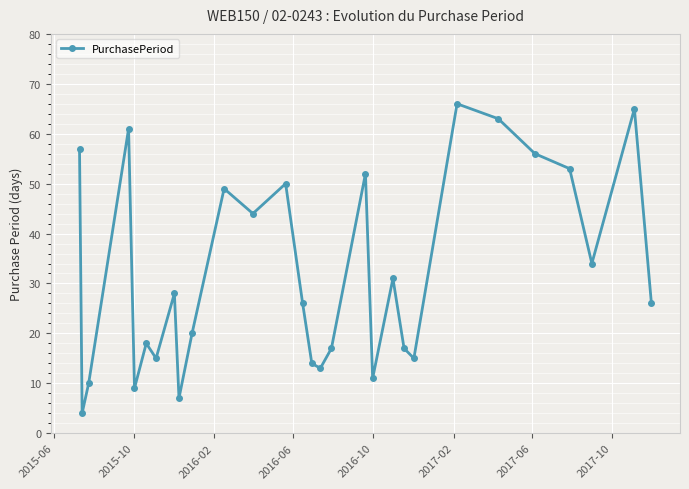

How many points are lower than both their immediate neighbors (excluding endpoints)?

9